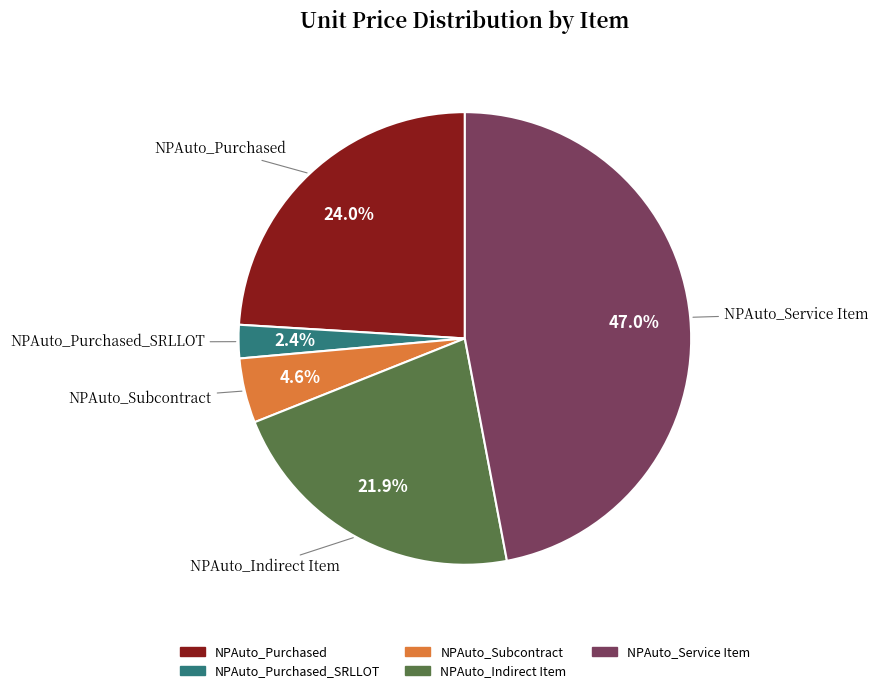

Is there any slice that represents more than half of the pie?

No